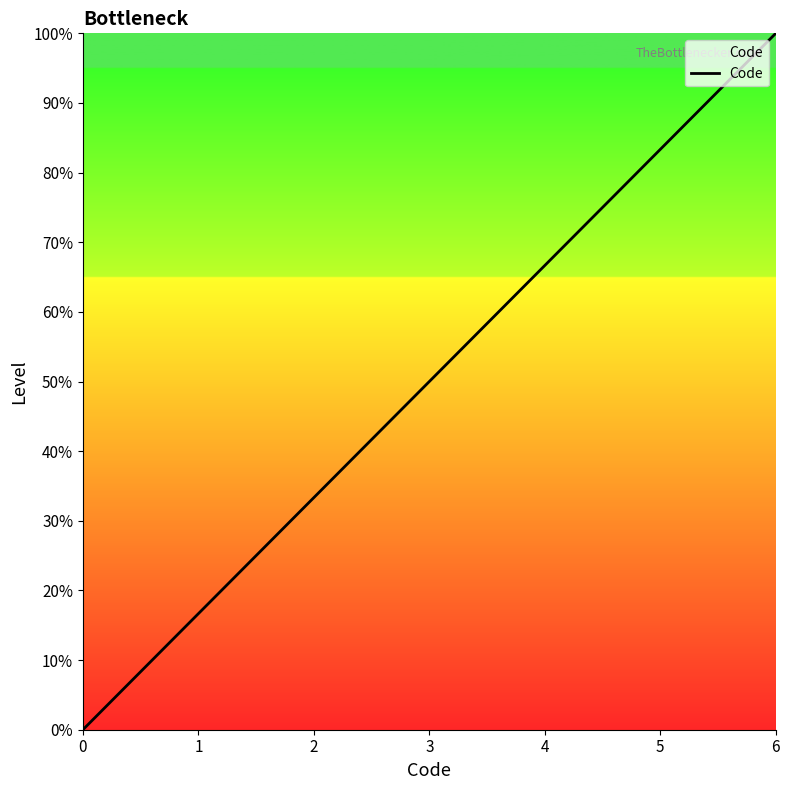

Reading left to right, list all the values displayed in this chart.

0	1	2	3	4	5	6